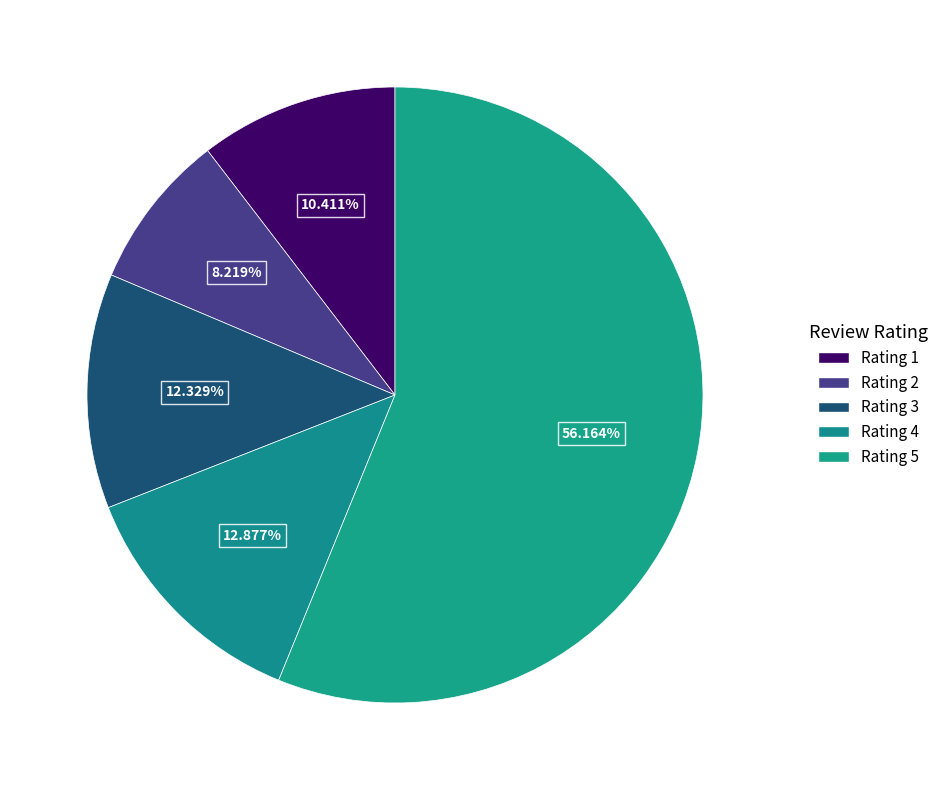

Which category has the biggest portion of the pie?

Rating 5